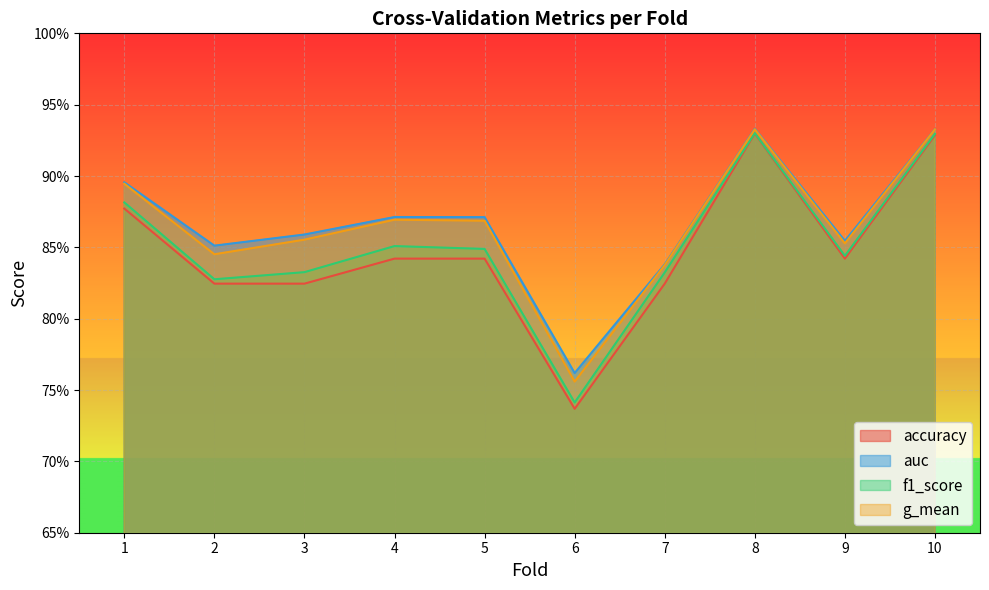

At which label is accuracy closest to 0?

6